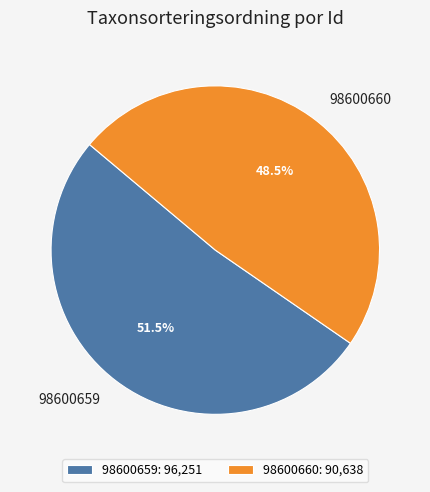

Is 98600659 the majority of the pie?

Yes